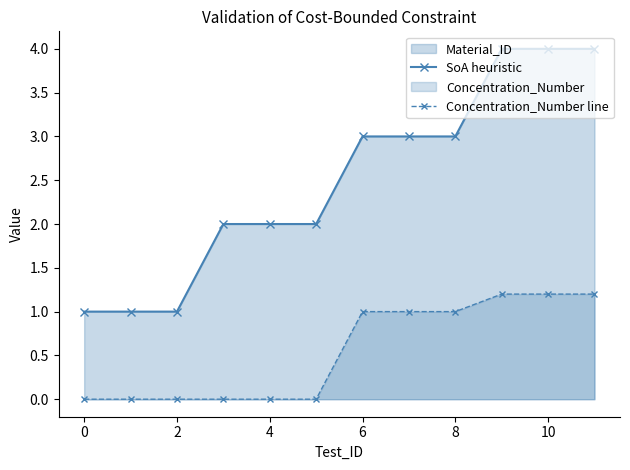

How many lines are shown in the chart?

2